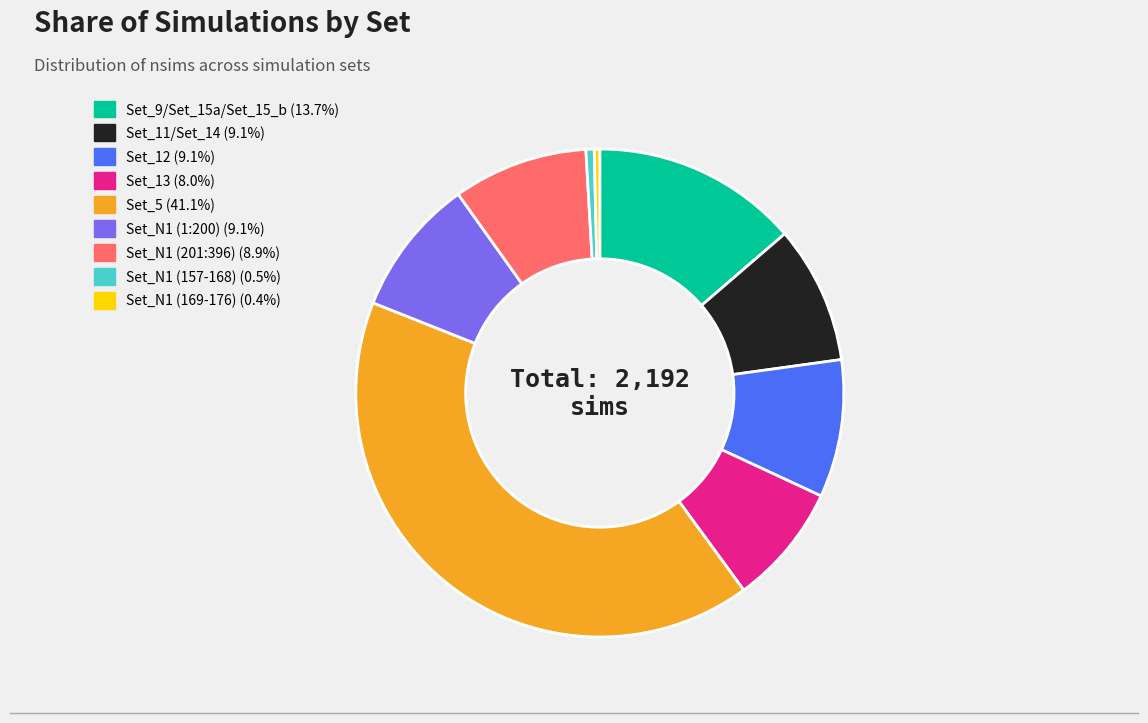

What is the largest slice in the pie chart?

Set_5